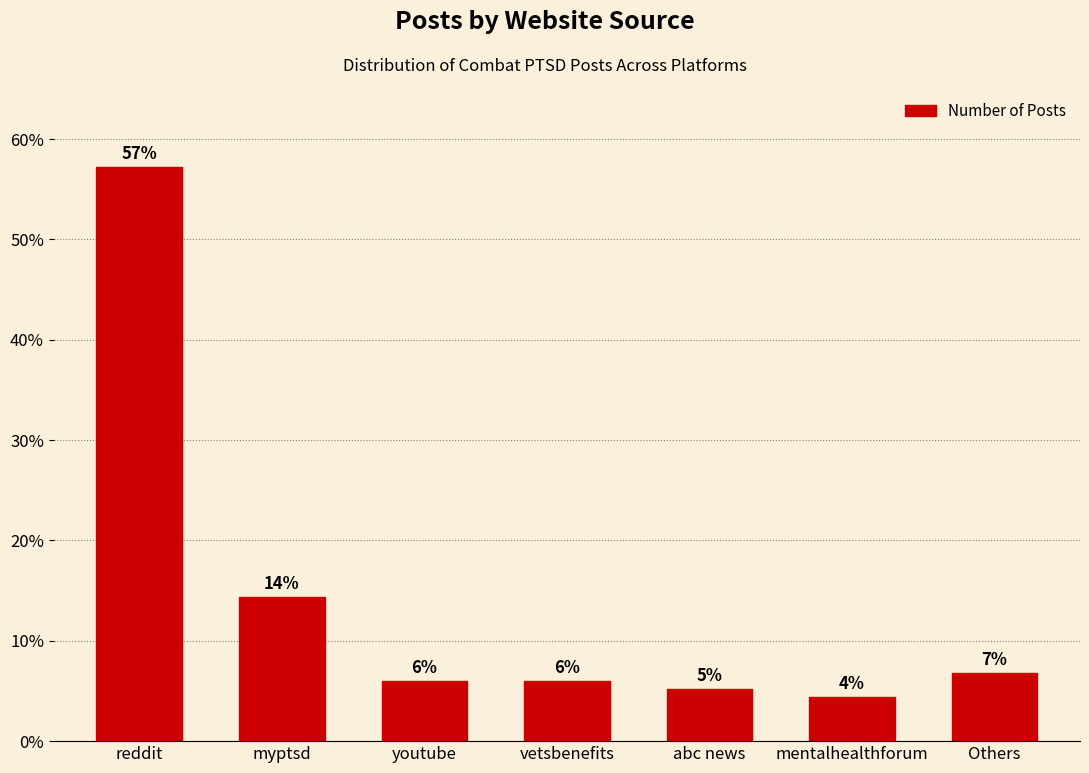

What is the difference between the values at mentalhealthforum and abc news?

0.8